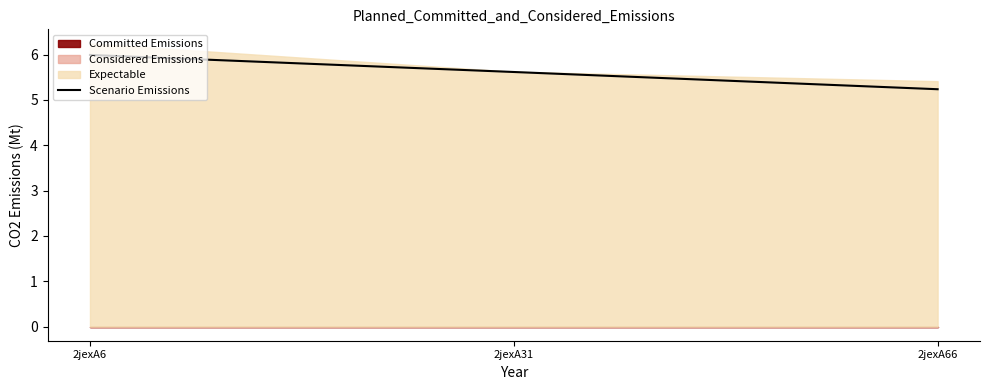

What is the change in value from 2jexA6 to 2jexA66?

-0.8